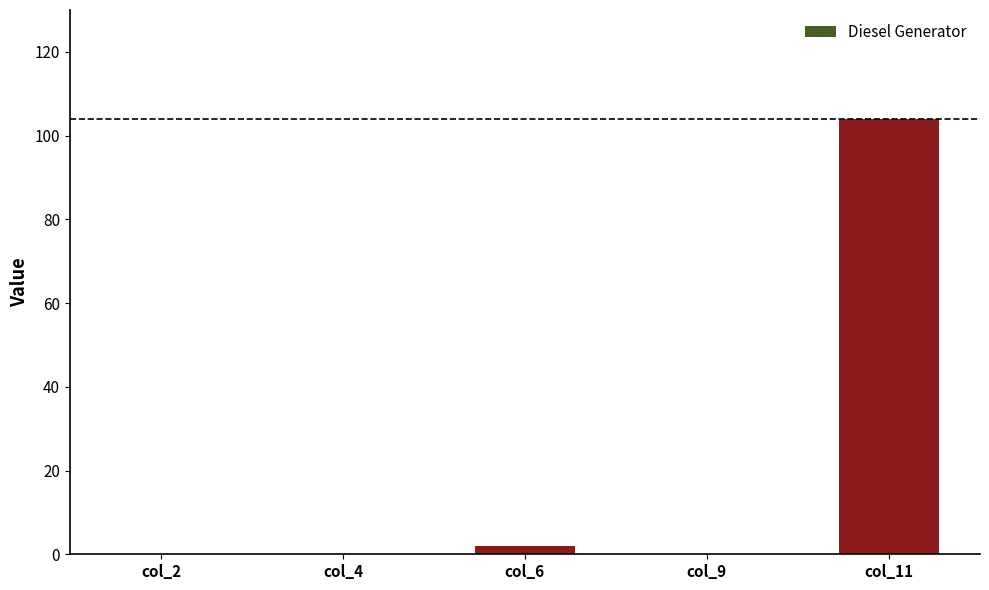

True or false: the data shows -72 at col_2.

False